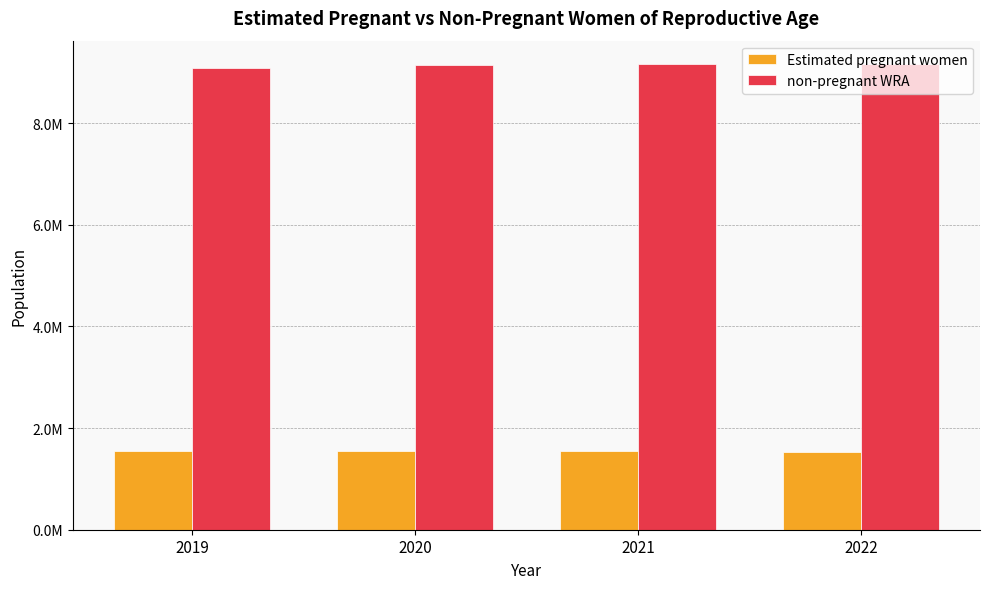

What is the value of the non-pregnant WRA bar at the 4th from the left?

9165367.7